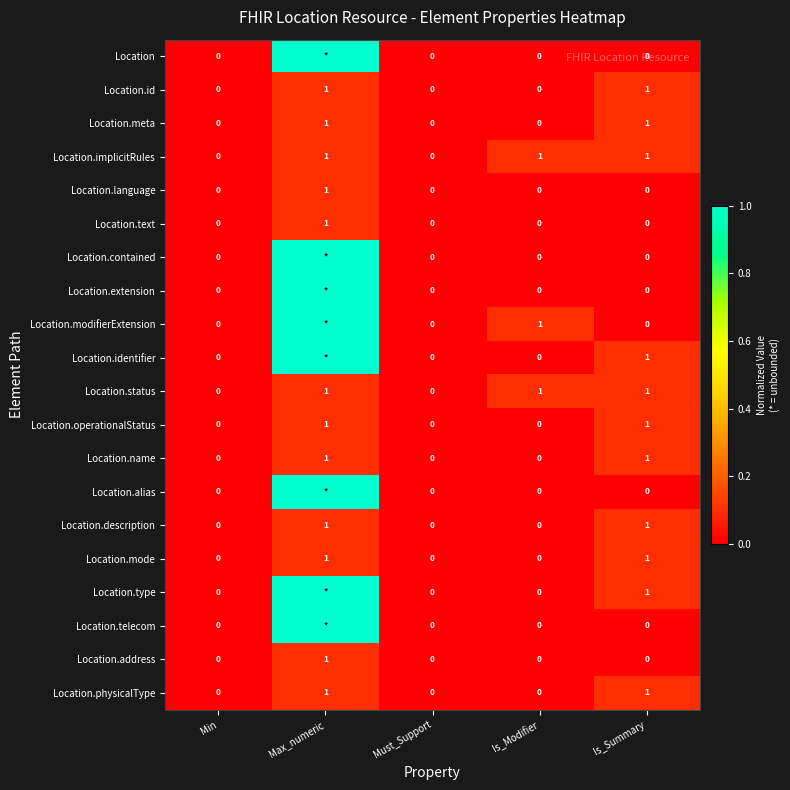

What is the total value across all series at Is_Modifier?

3